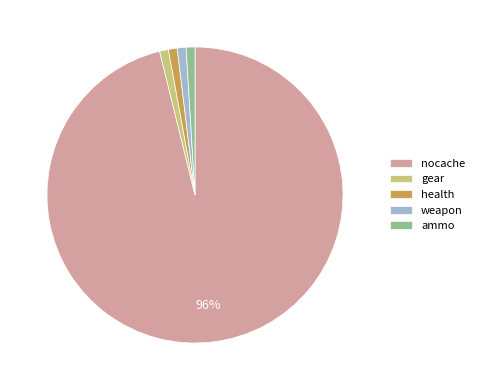

To the nearest percent, what is the average slice percentage?

20%